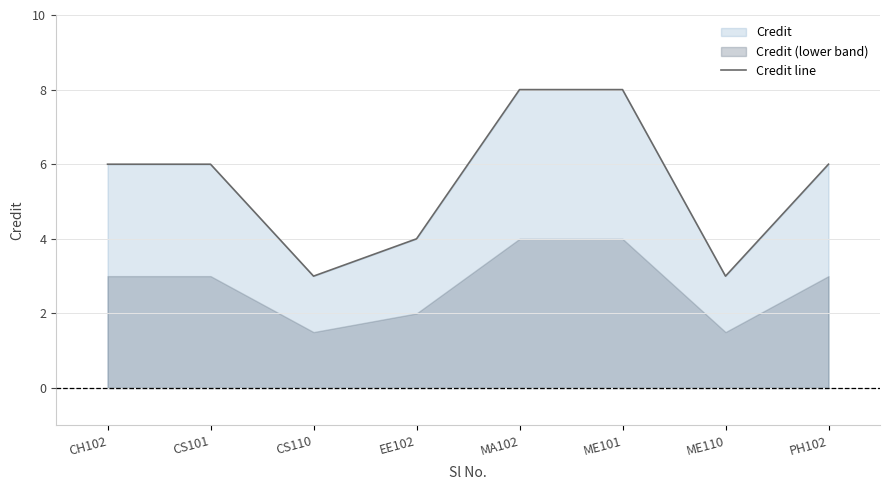

The value at PH102 is 6. True or false?

True